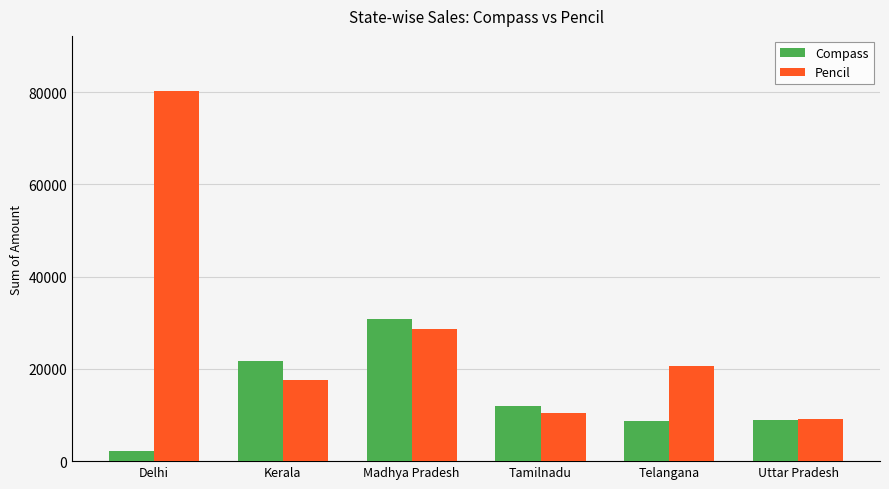

The value of Compass at Telangana is 8680. True or false?

True